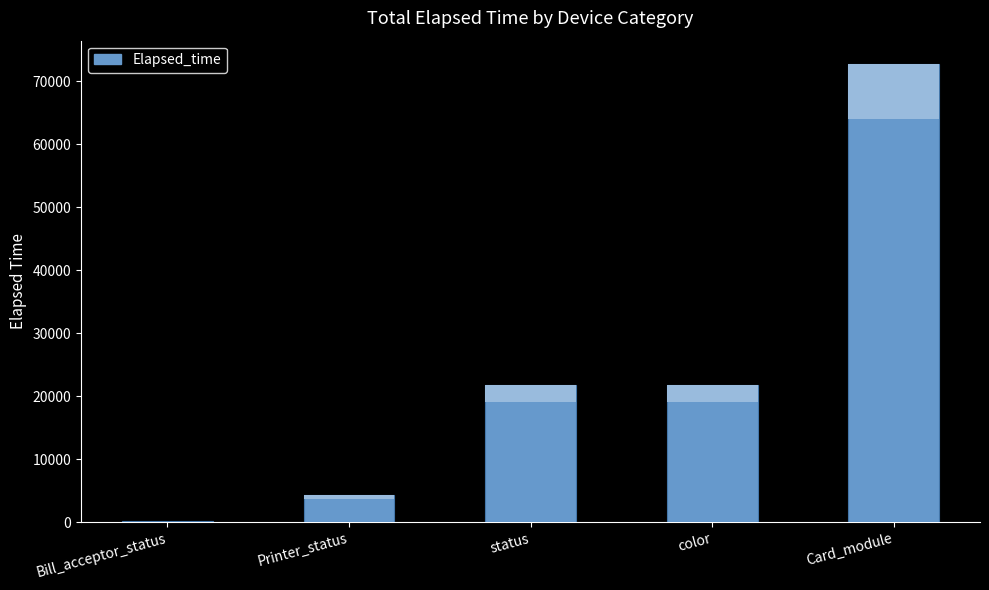

What is the sum of all values?

120756